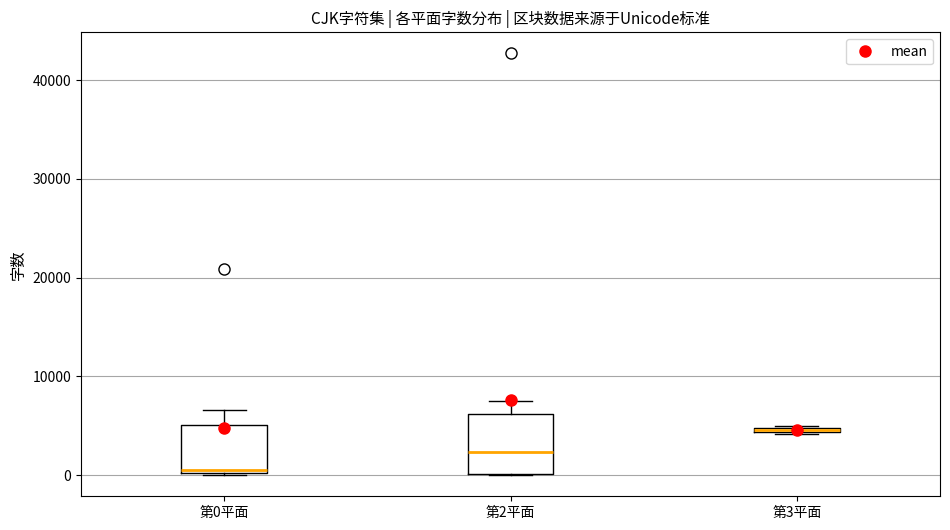

Which box is the tallest, from its lower edge to its upper edge?

第2平面